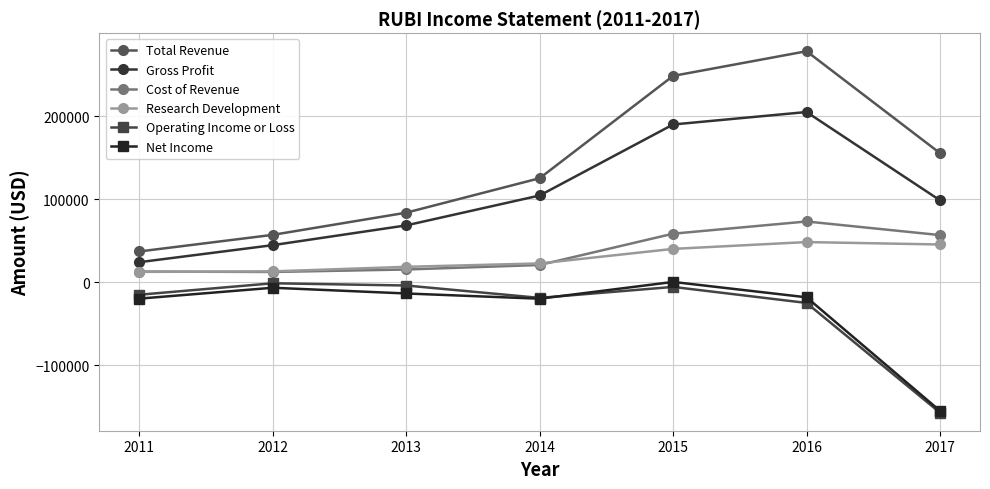

In Operating Income or Loss, how many points are higher than both neighbors (excluding endpoints)?

2